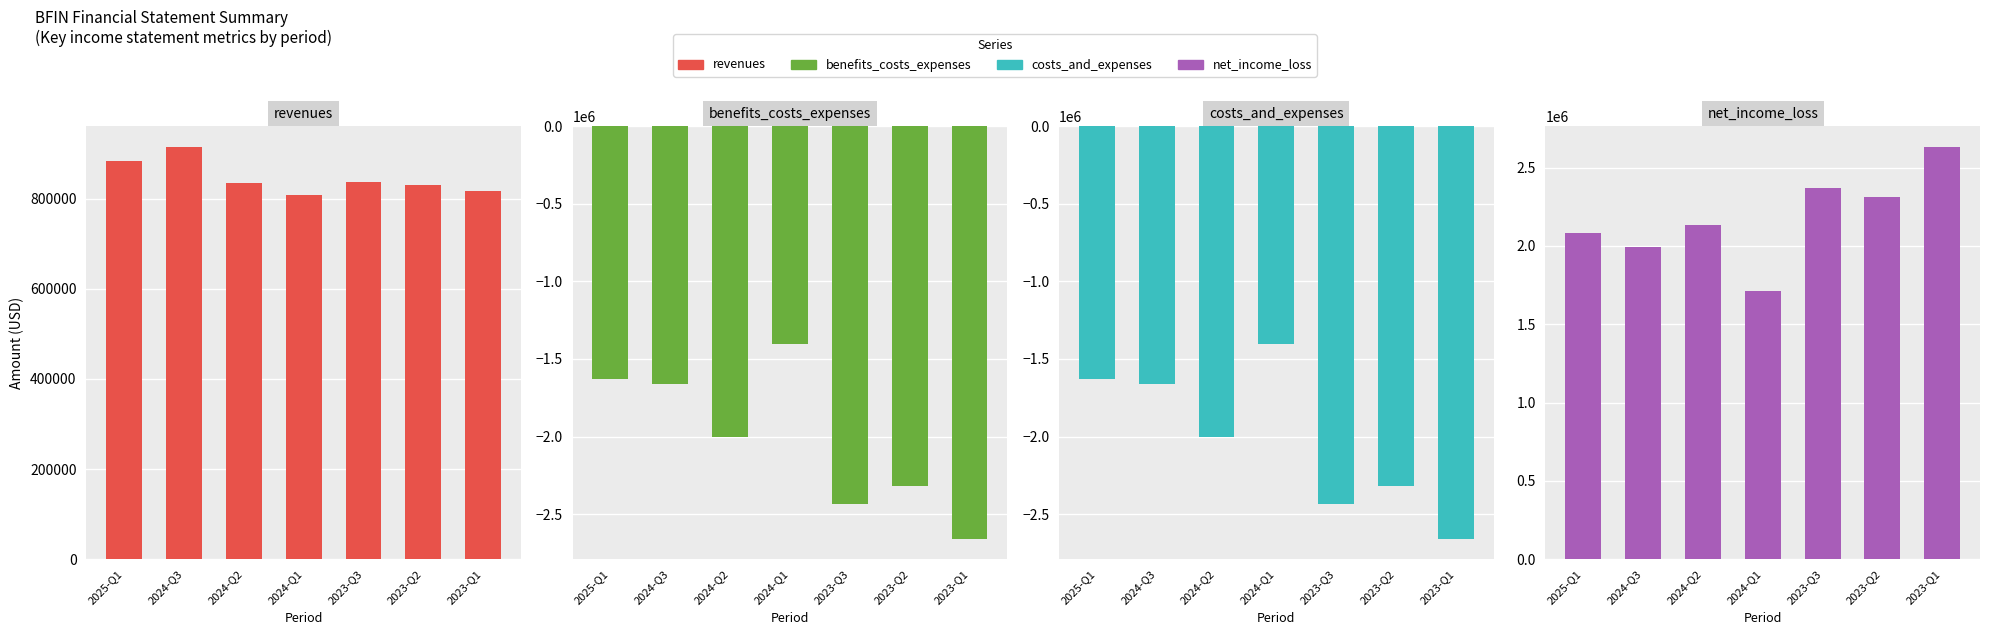

How many values in the net_income_loss series are below 2134000?

3